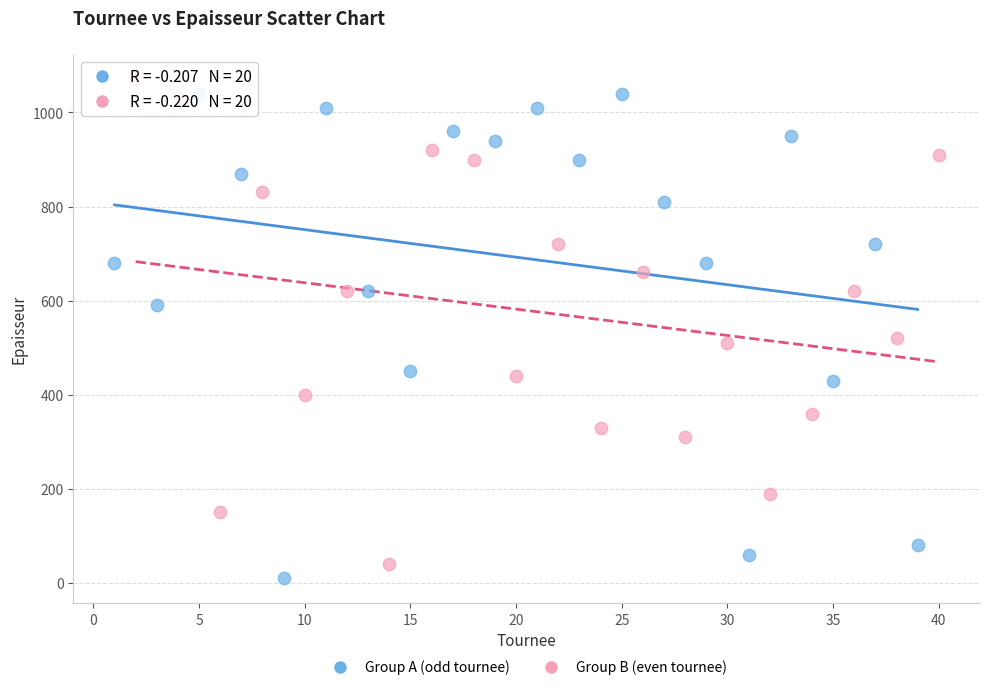

What are all the series names shown in the legend?

Group A (odd tournee), Group B (even tournee)